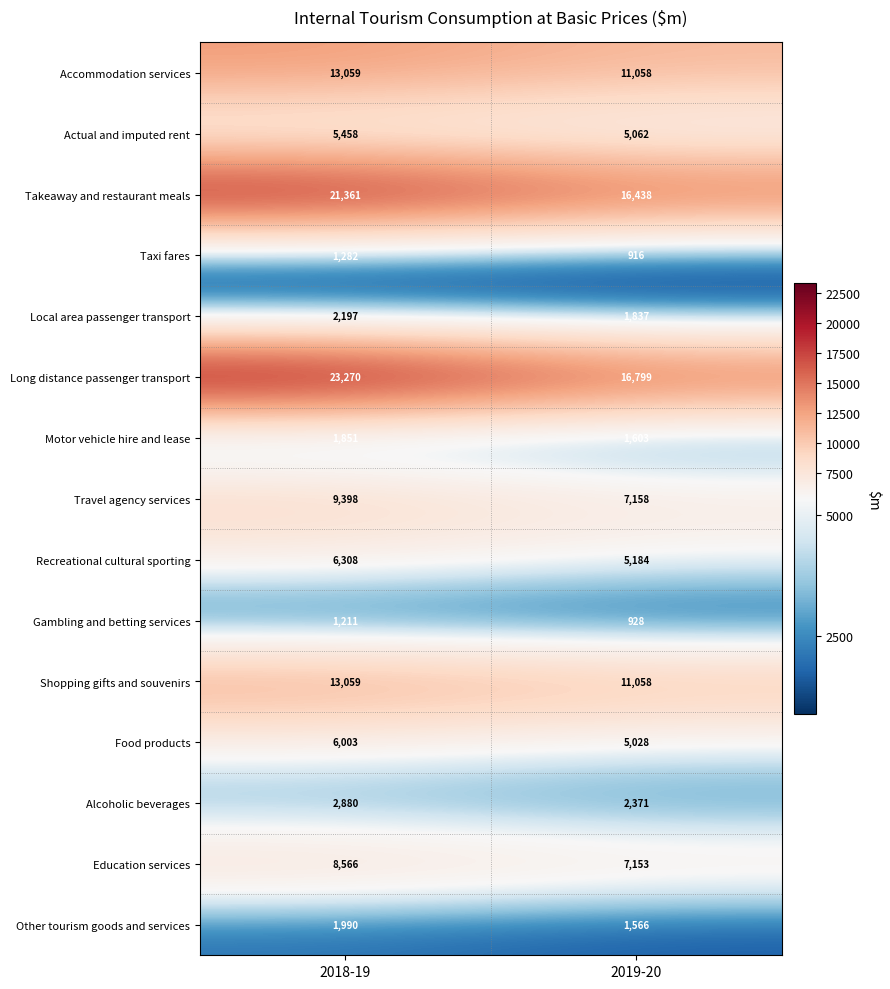

At which category is the sum across all series the highest?

2018-19